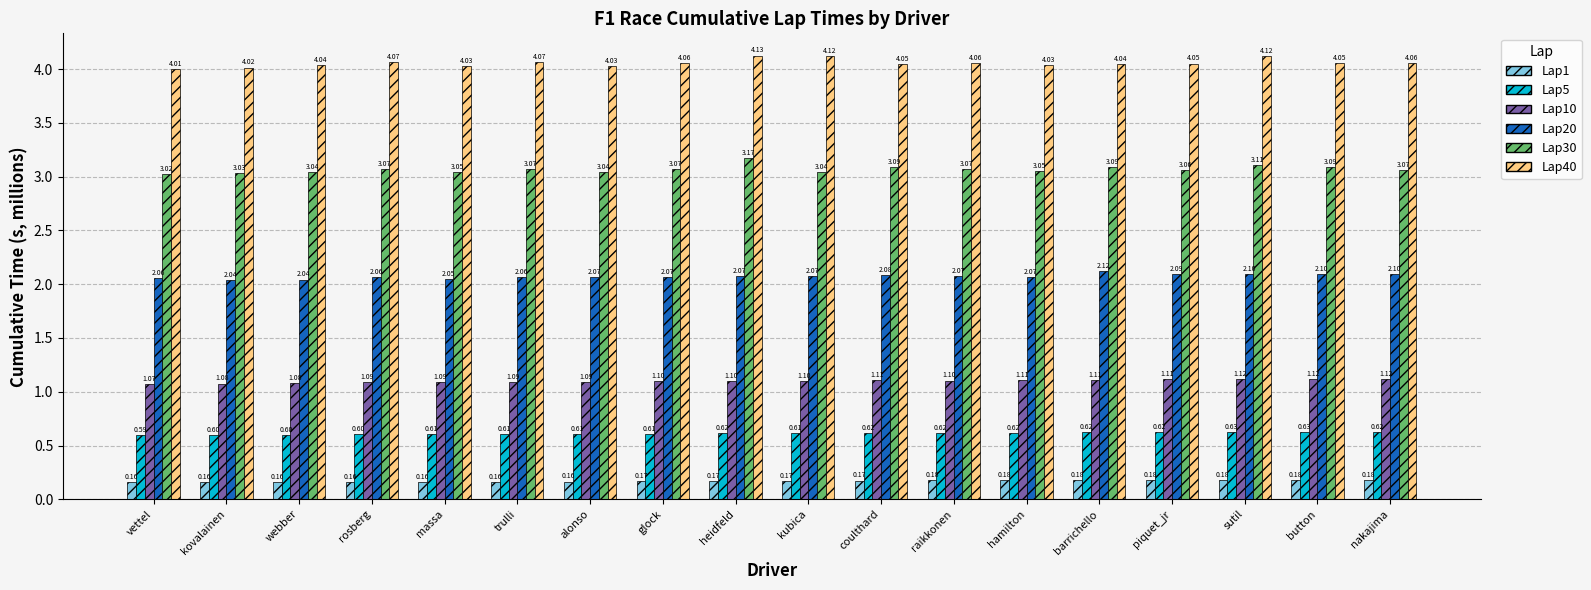

What is the total value across all series at sutil?

11.3